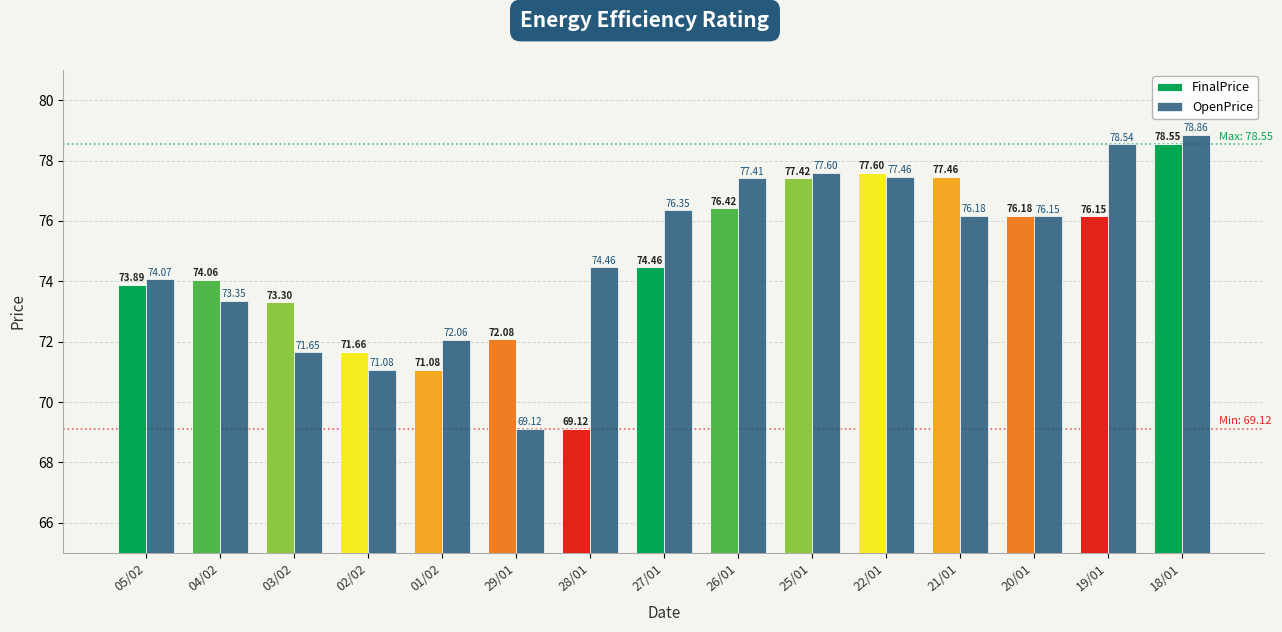

Rank the series at 03/02 from lowest to highest value.

OpenPrice, FinalPrice